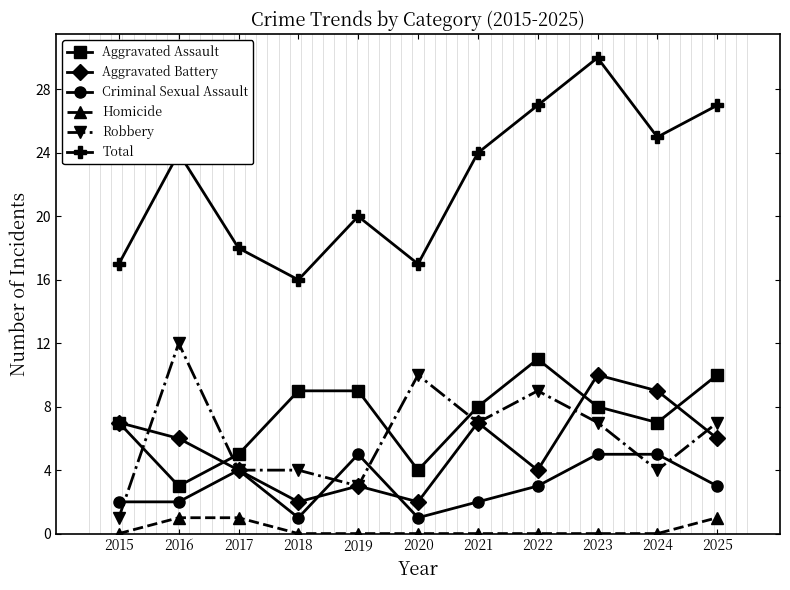

What is the value of the Total point at the 11th from the left?

27